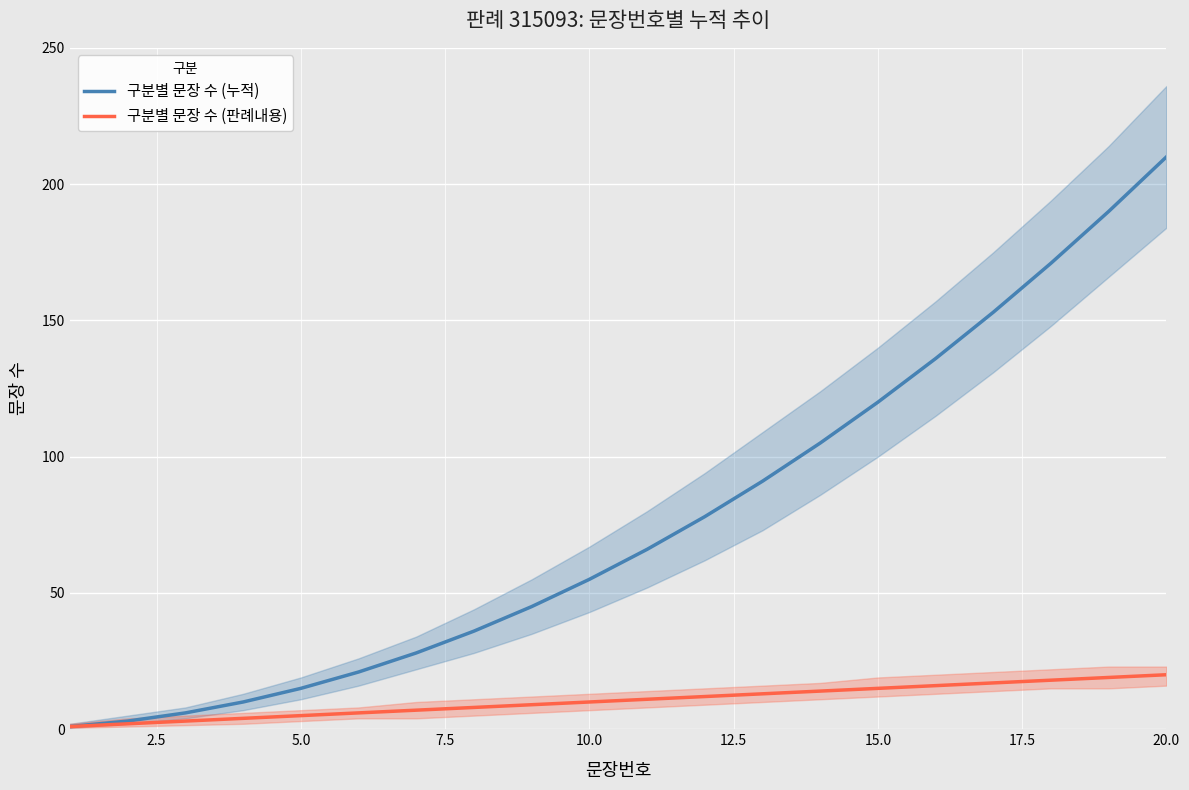

True or false: 구분별 문장 수 (판례내용) and 구분별 문장 수 (누적) intersect in this chart.

False